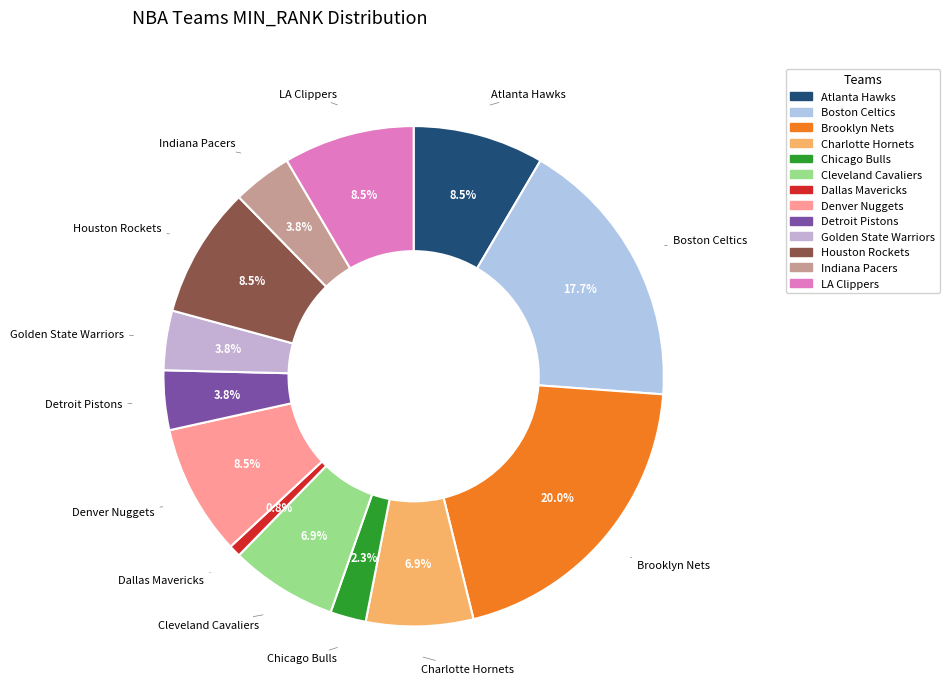

Combined, do Golden State Warriors and Houston Rockets account for over 50%?

No